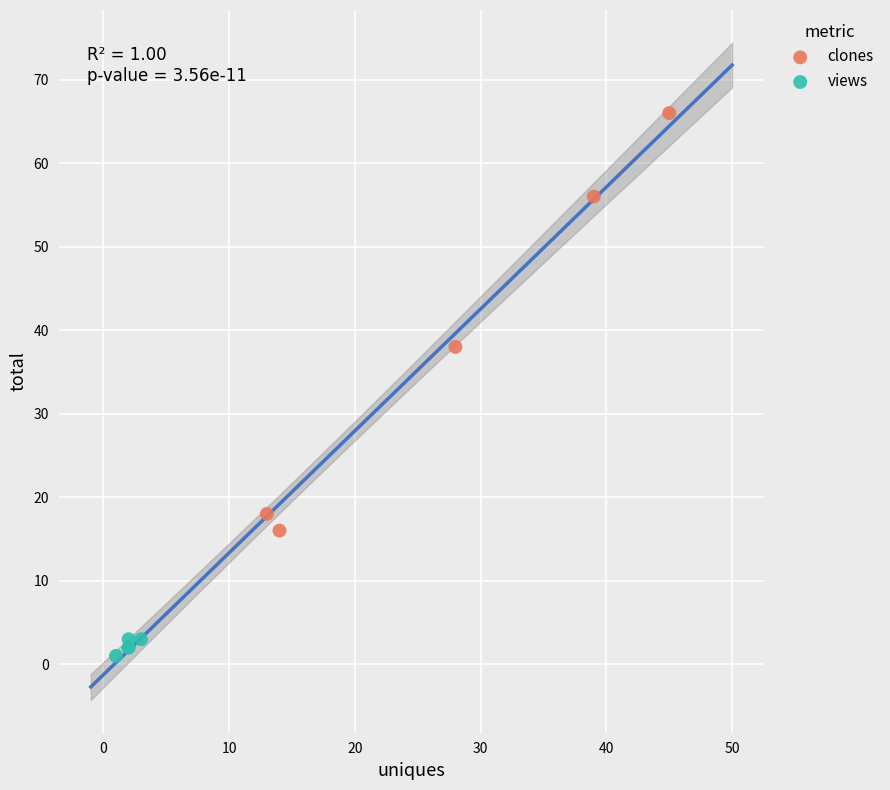

Which series reaches the minimum Y coordinate?

views